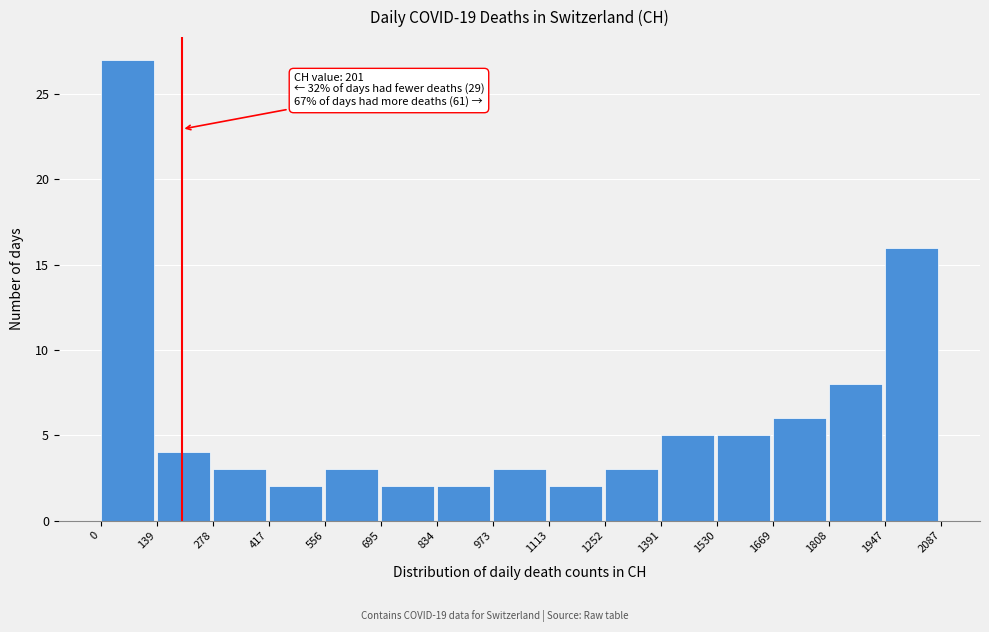

Over which range of the x-axis is the bar tallest?

0 to 139